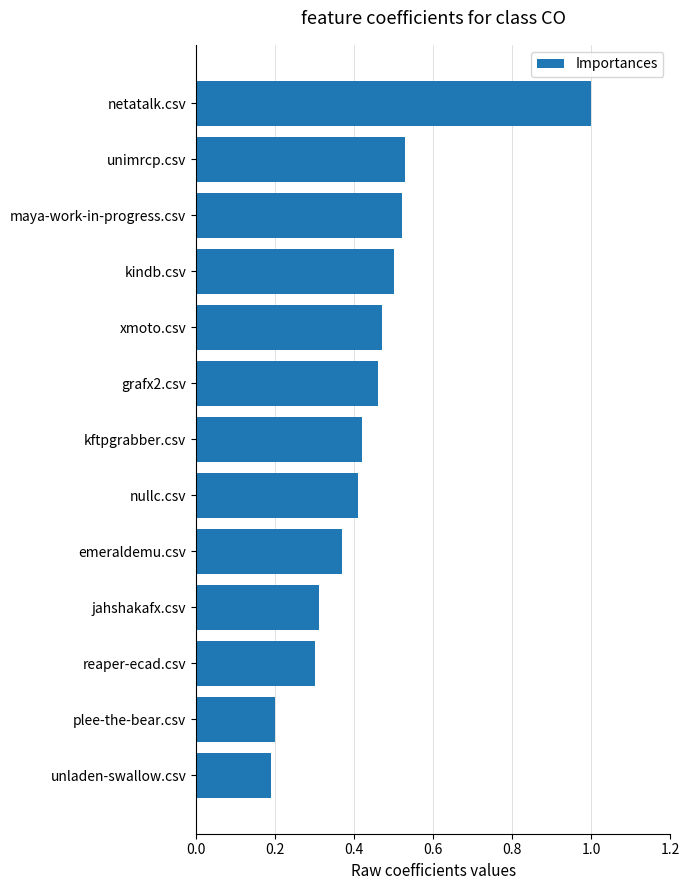

What is the maximum value shown in the chart?

1.0